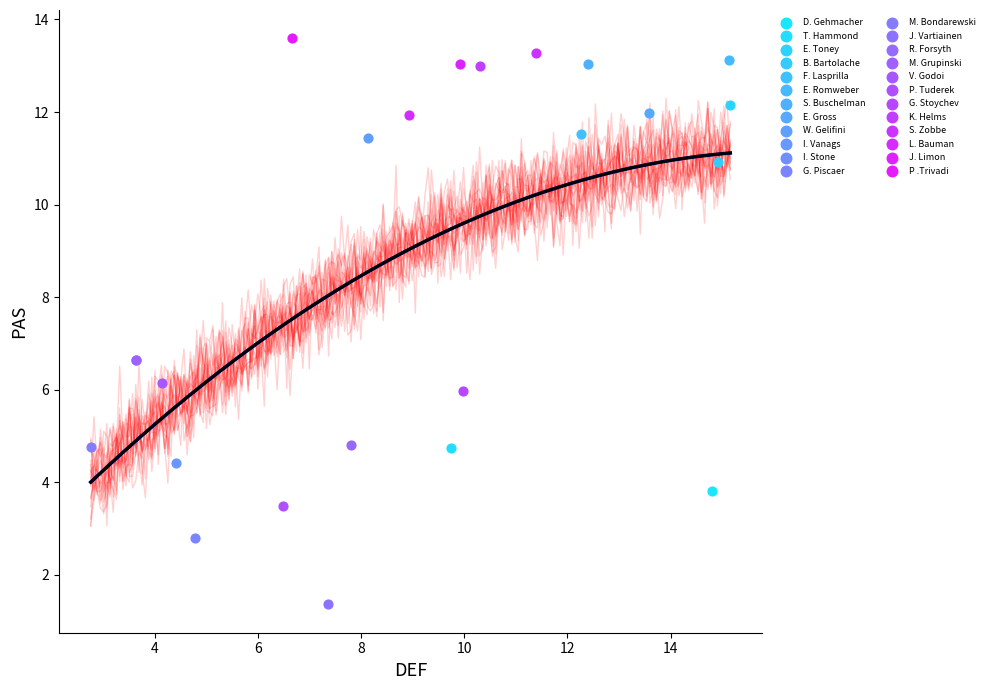

What are all the series names shown in the legend?

D. Gehmacher, T. Hammond, E. Toney, B. Bartolache, F. Lasprilla, E. Romweber, S. Buschelman, E. Gross, W. Gelifini, I. Vanags, I. Stone, G. Piscaer, M. Bondarewski, J. Vartiainen, R. Forsyth, M. Grupinski, V. Godoi, P. Tuderek, G. Stoychev, K. Helms, S. Zobbe, L. Bauman, J. Limon, P .Trivadi